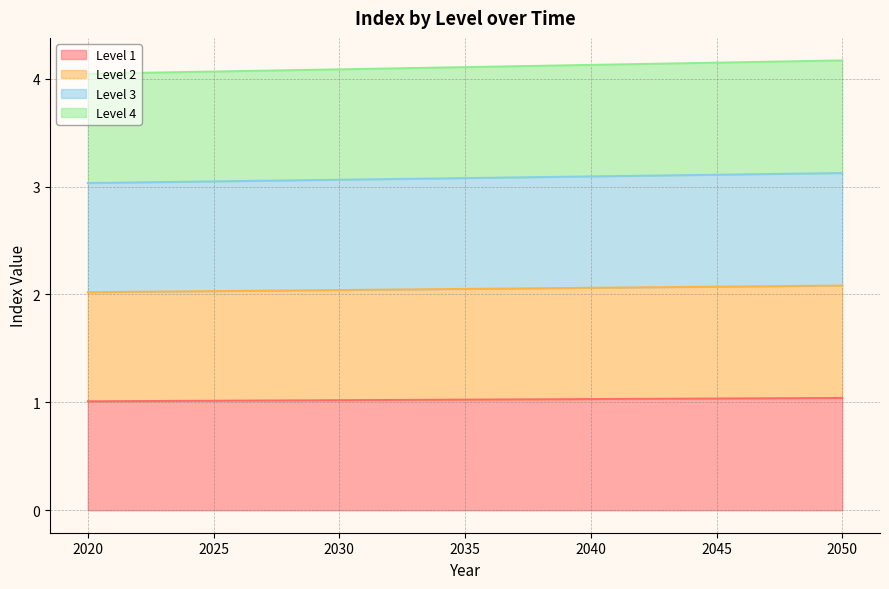

Rank the series at 2030 from lowest to highest value.

Level 1, Level 2, Level 3, Level 4